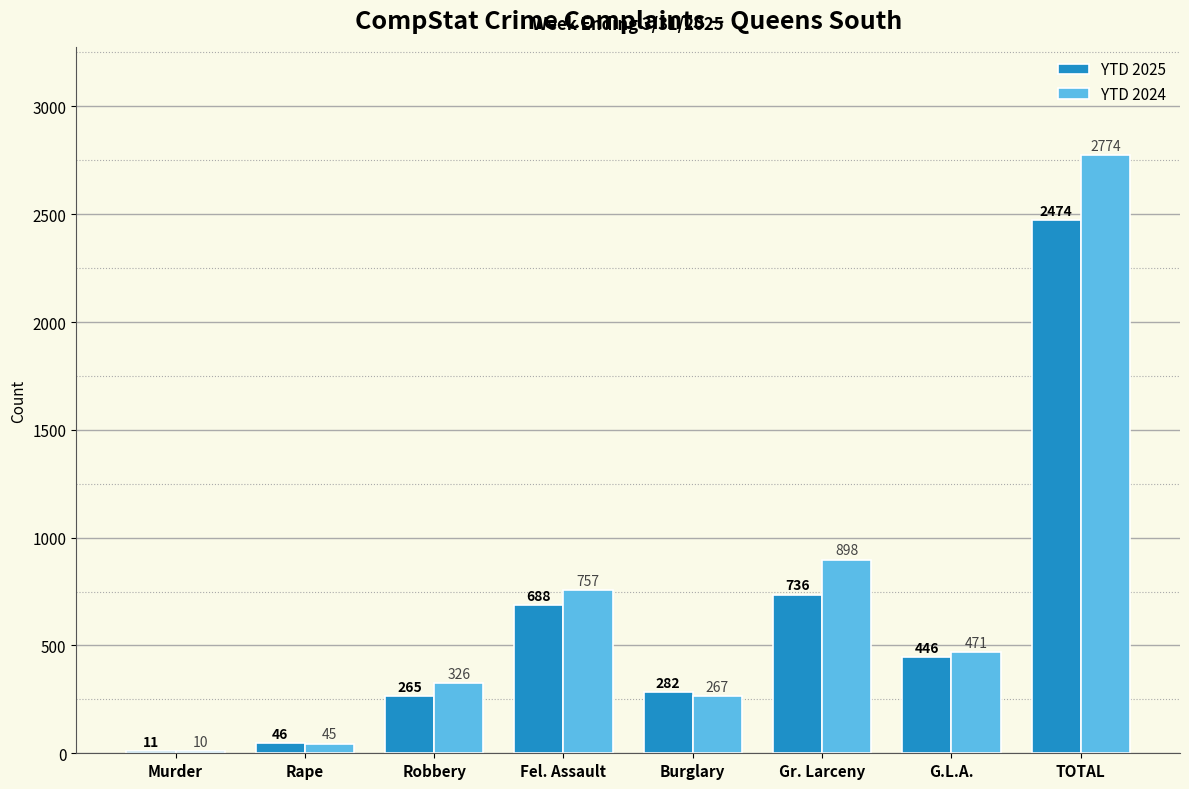

At how many categories does at least one series exceed 1925?

1